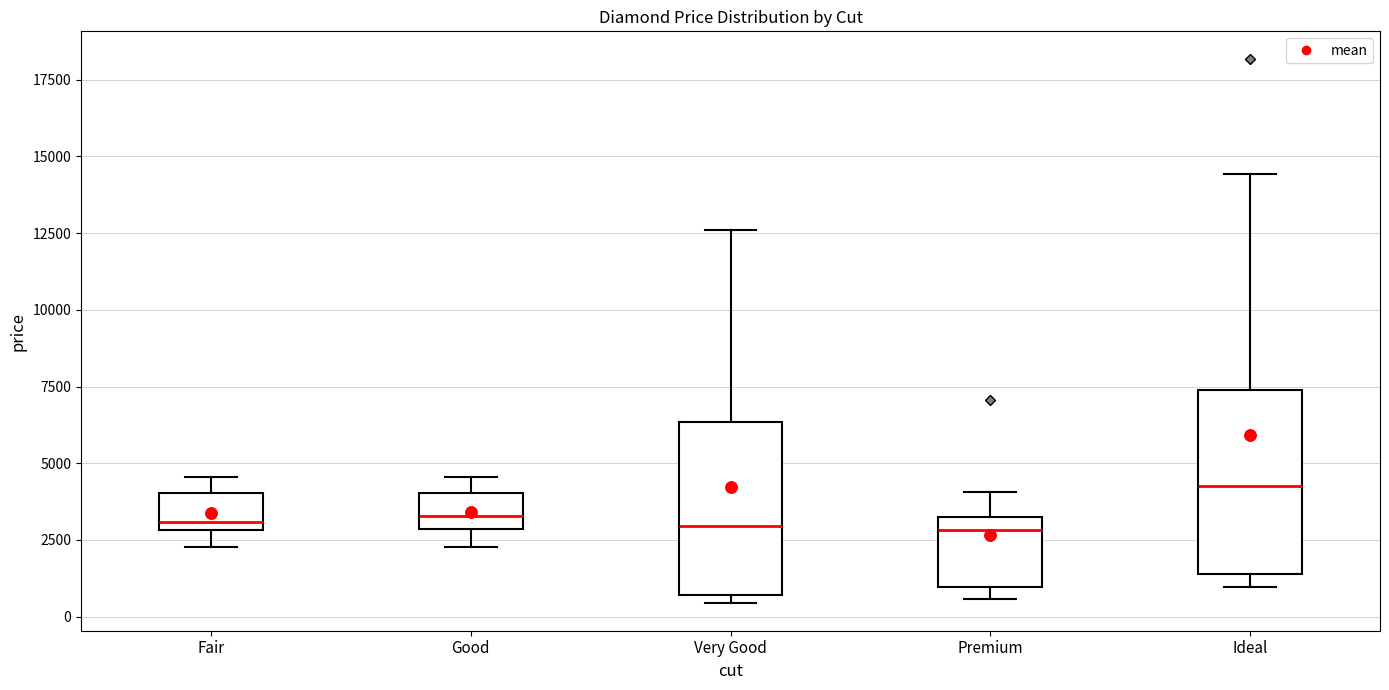

Reading left to right, transcribe this box plot: for each box, give where its median line is, the range the box spans, and where its two whiskers end, as read against the y-axis. The values are not printed on the chart, so give them approximately, as read against the axis.

Fair: median 3000 (just above the box's lower edge), box 3000 to 4000, whiskers 2500 to 4500
Good: median 3500, box 3000 to 4000, whiskers 2500 to 4500
Very Good: median 3000, box 500 to 6500, whiskers 500 (just below the box's lower edge) to 12500
Premium: median 3000, box 1000 to 3500, whiskers 500 to 4000
Ideal: median 4000, box 1500 to 7500, whiskers 1000 to 14500